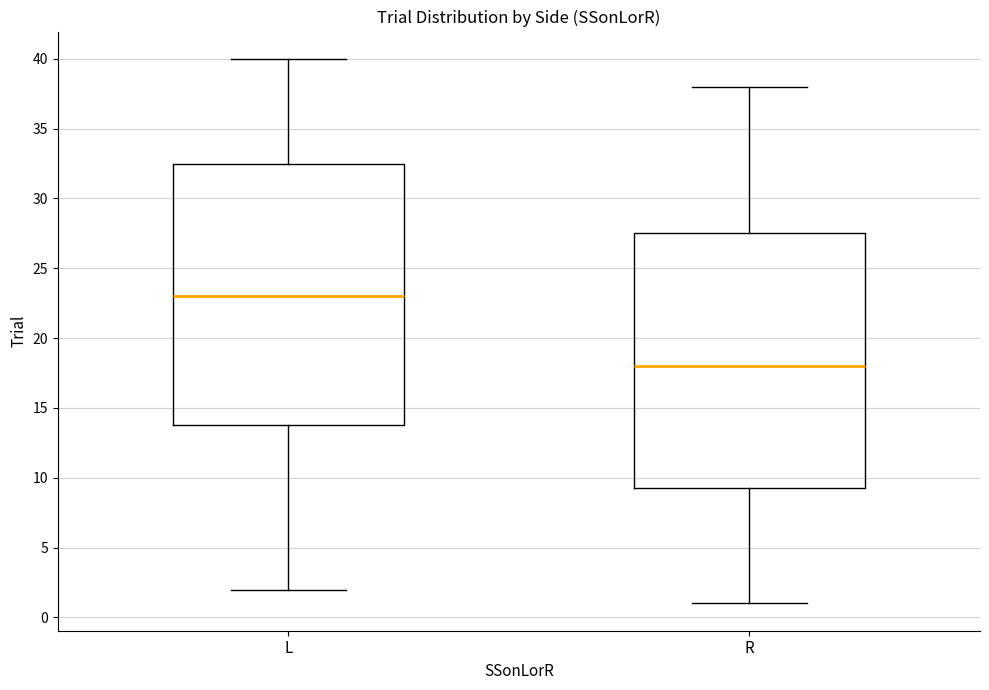

Reading left to right, read every box against the y-axis: the position of its median line, the range the box covers, and the ends of its whiskers. The values are not printed on the chart, so give them approximately, as read against the axis.

L: median 23.0, box 14.0 to 32.5, whiskers 2.0 to 40.0
R: median 18.0, box 9.5 to 27.5, whiskers 1.0 to 38.0